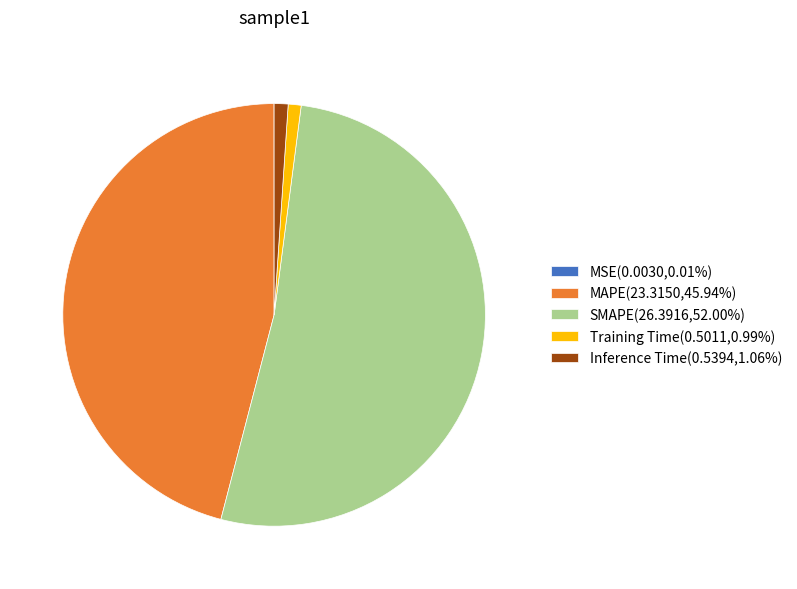

True or false: MAPE accounts for 46% of the total.

True